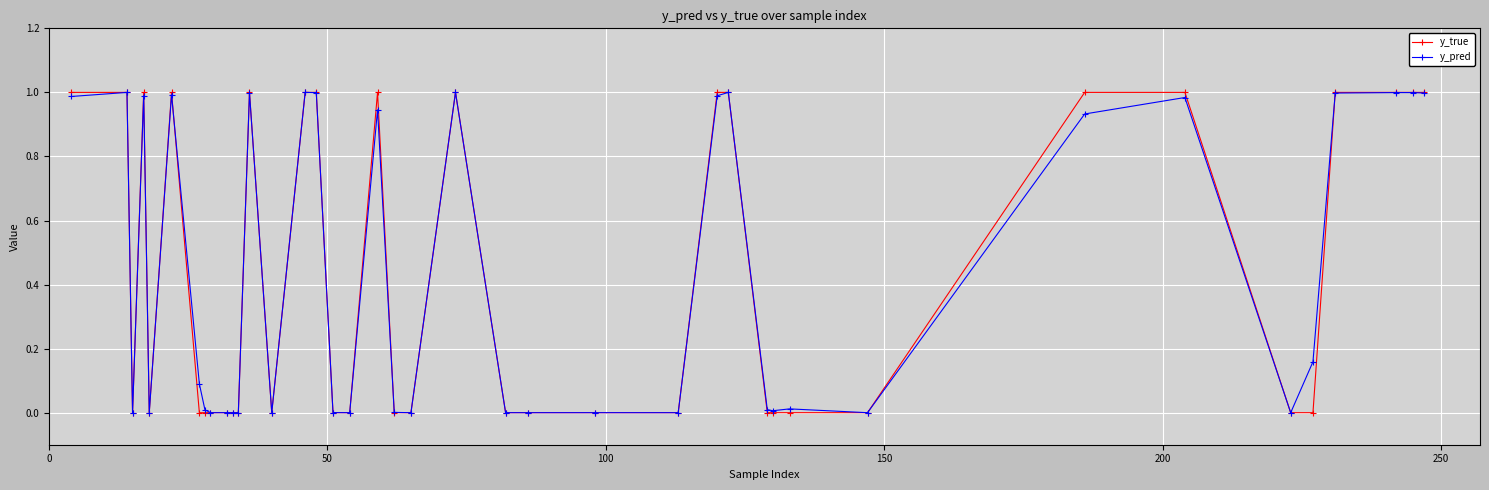

How many data points does each series have?

40